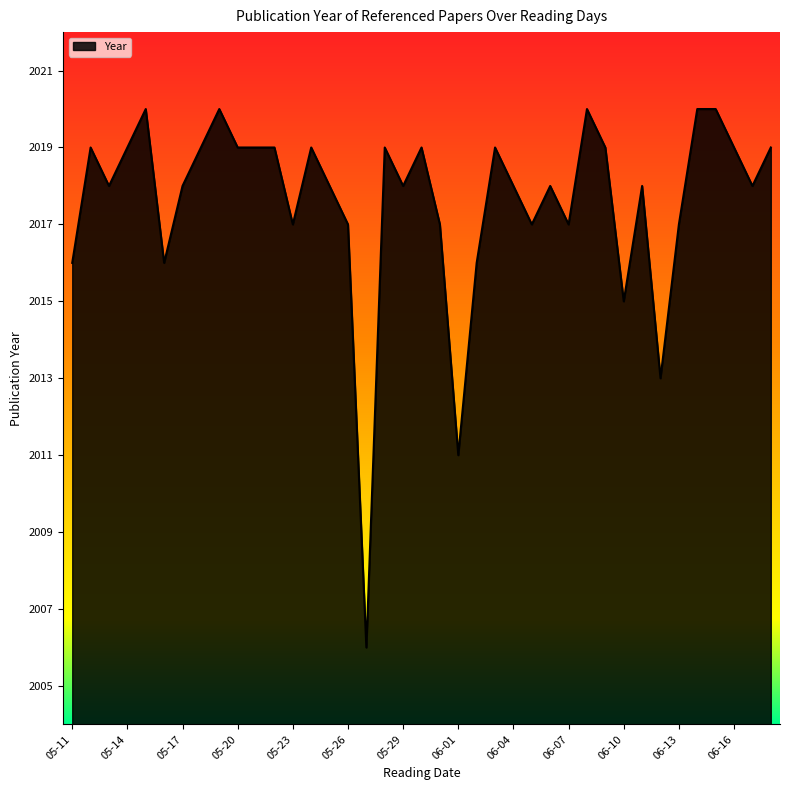

What is the difference between the maximum and minimum values?

14